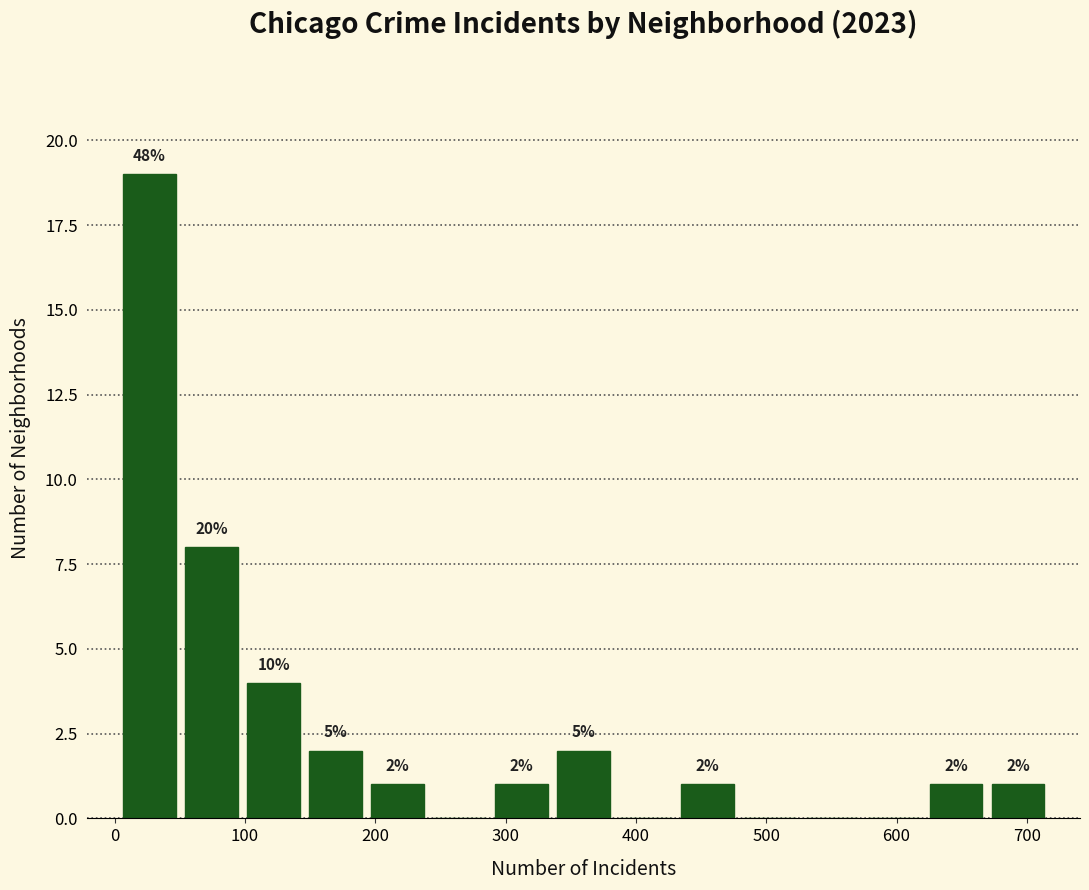

Which range on the x-axis has the tallest bar?

0 to 50